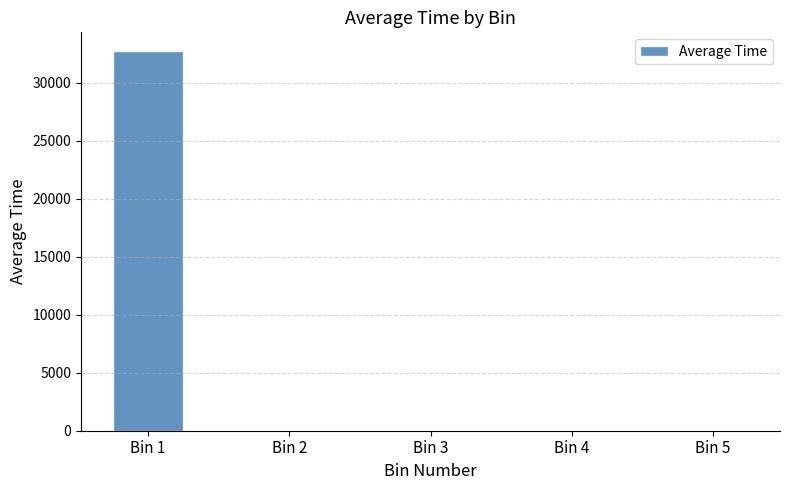

What is the sum of all values?

32700.5